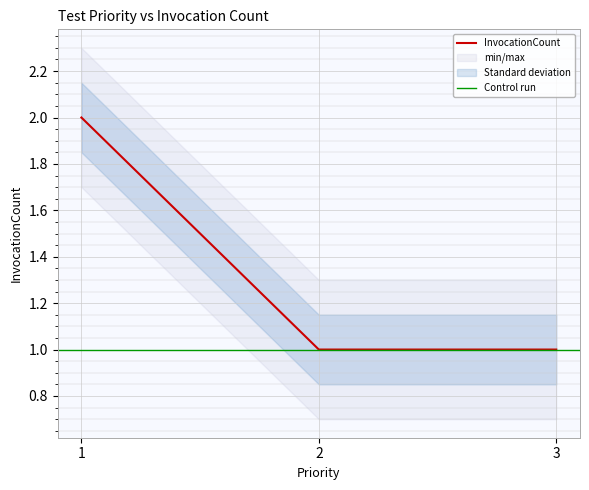

List the labels in order of value, smallest first.

2, 3, 1